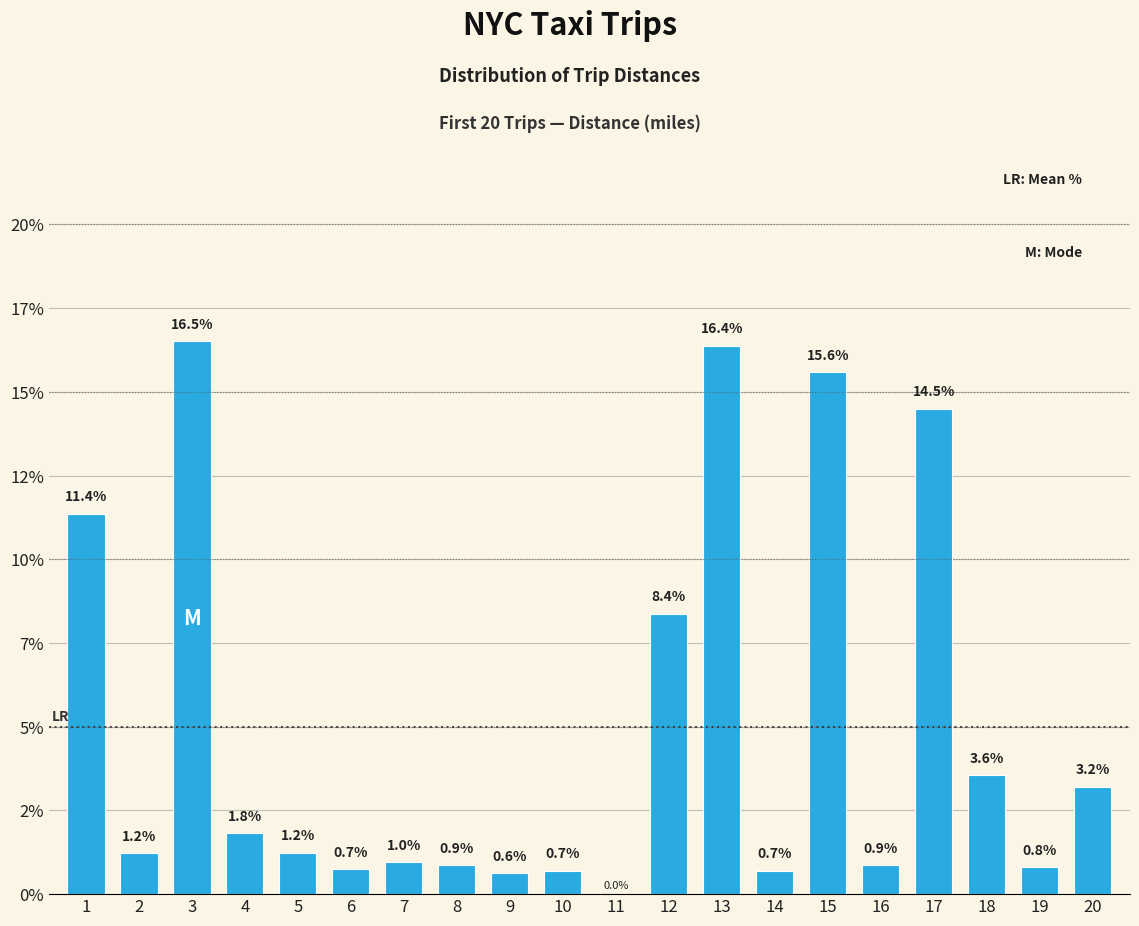

Rank the categories by value from highest to lowest.

3, 13, 15, 17, 1, 12, 18, 20, 4, 5, 2, 7, 8, 16, 19, 6, 14, 10, 9, 11